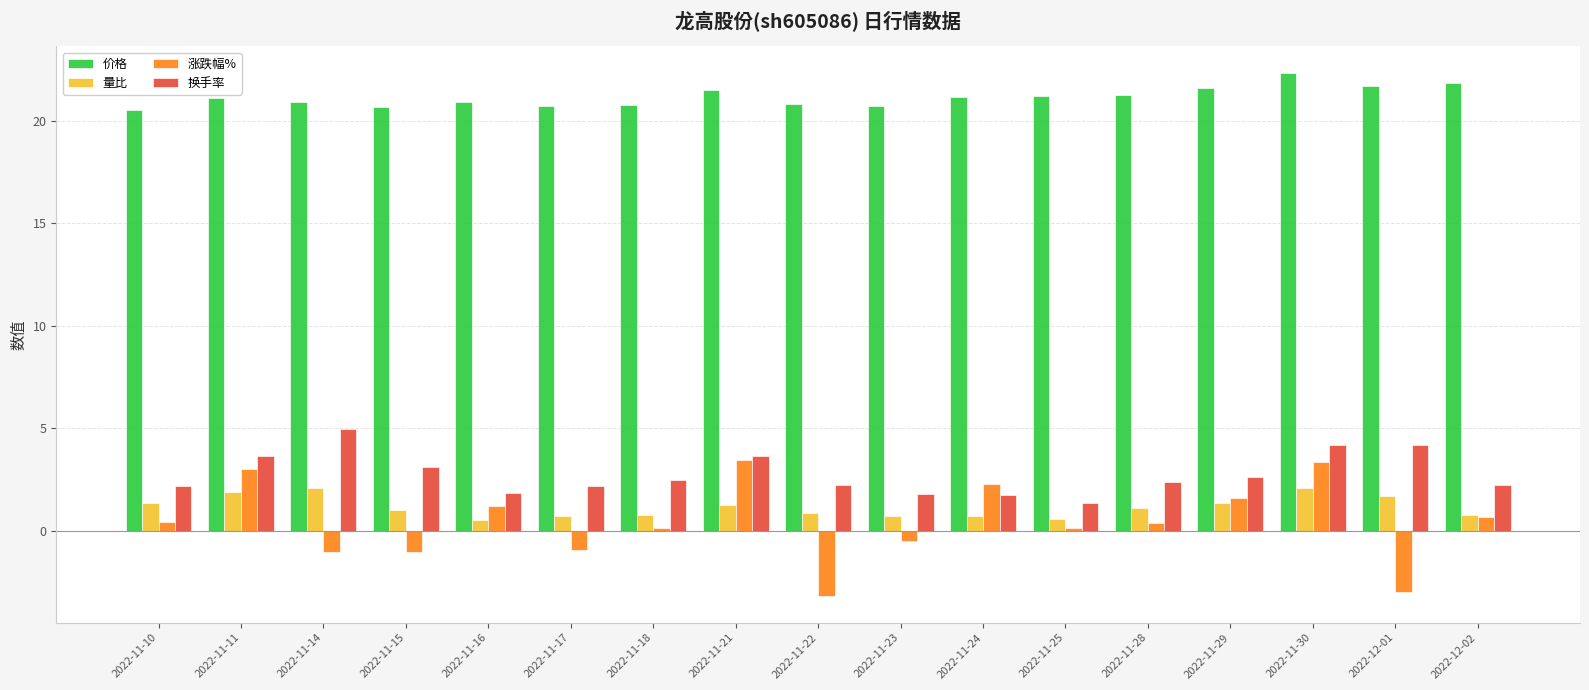

What is the difference between the maximum and second lowest values in the 换手率 series?

3.2